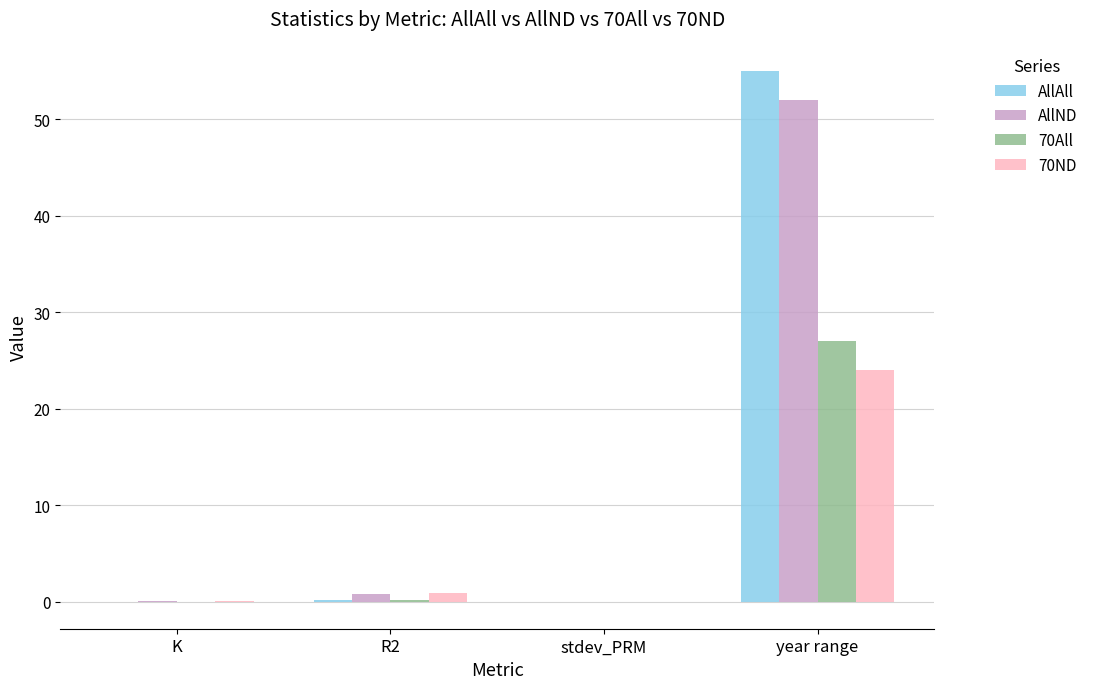

What is the greatest value displayed?

55.0